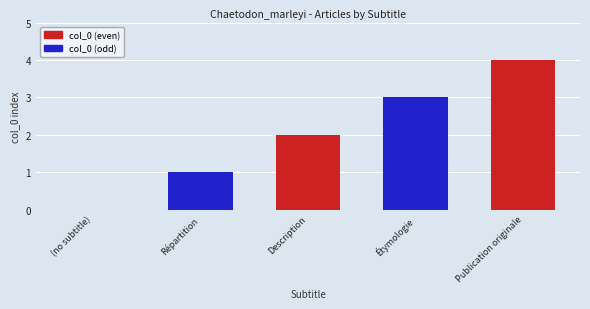

Which label corresponds to the largest value in the chart?

Publication originale